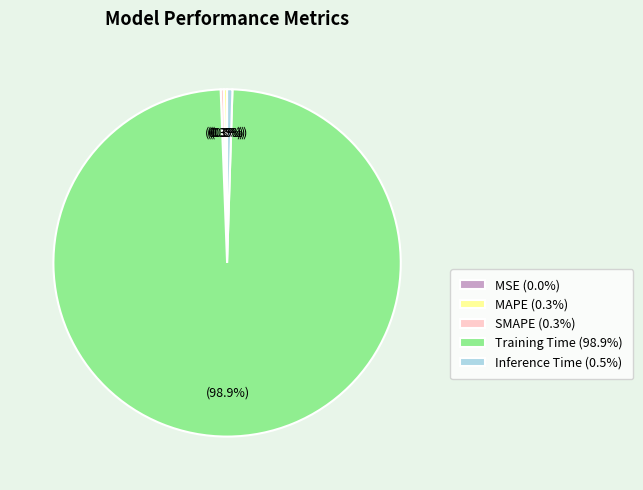

Which has a higher value, MAPE (0.3%) or Training Time (98.9%)?

Training Time (98.9%)